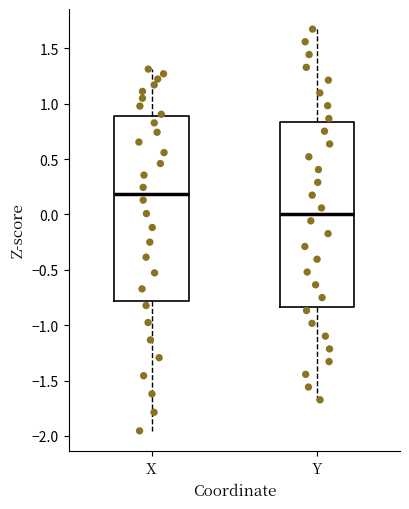

Which box has the lowest median line?

Y